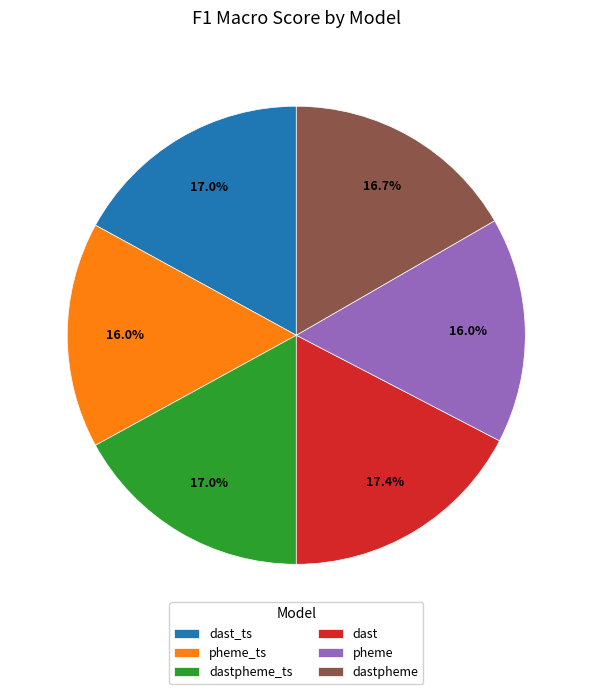

True or false: dast accounts for 17% of the total.

True